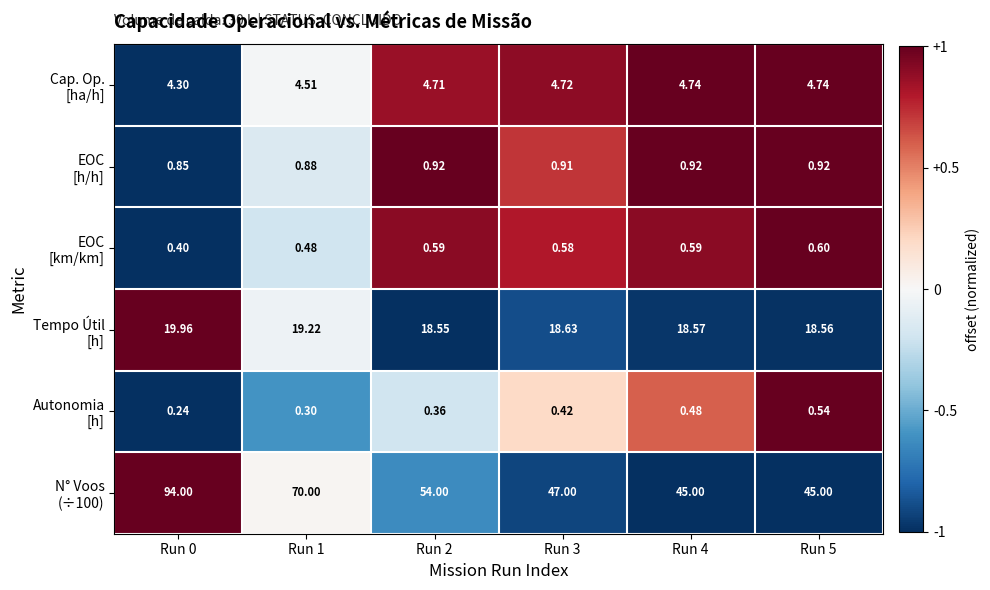

What is the difference between the highest and lowest values at Run 2?

53.6